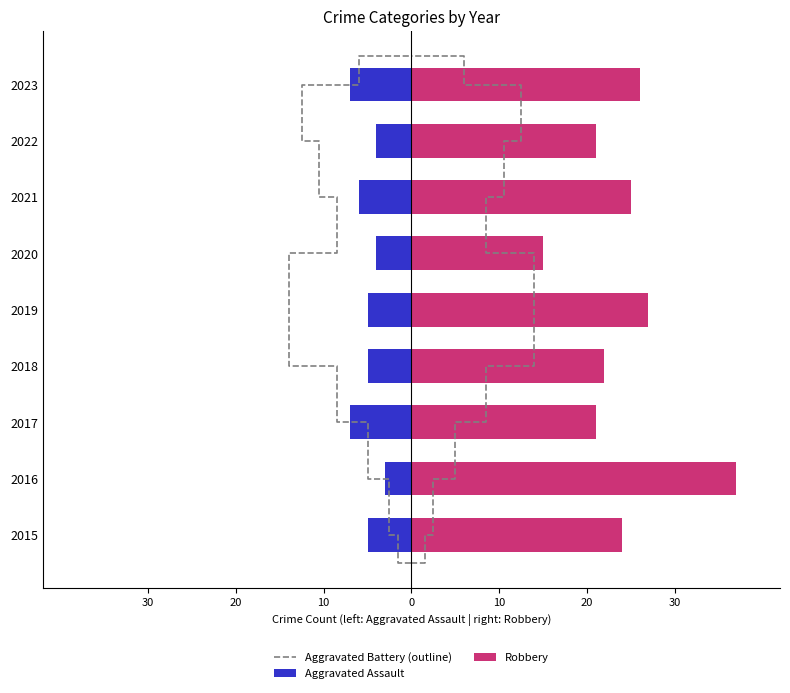

What is the greatest value displayed?

37